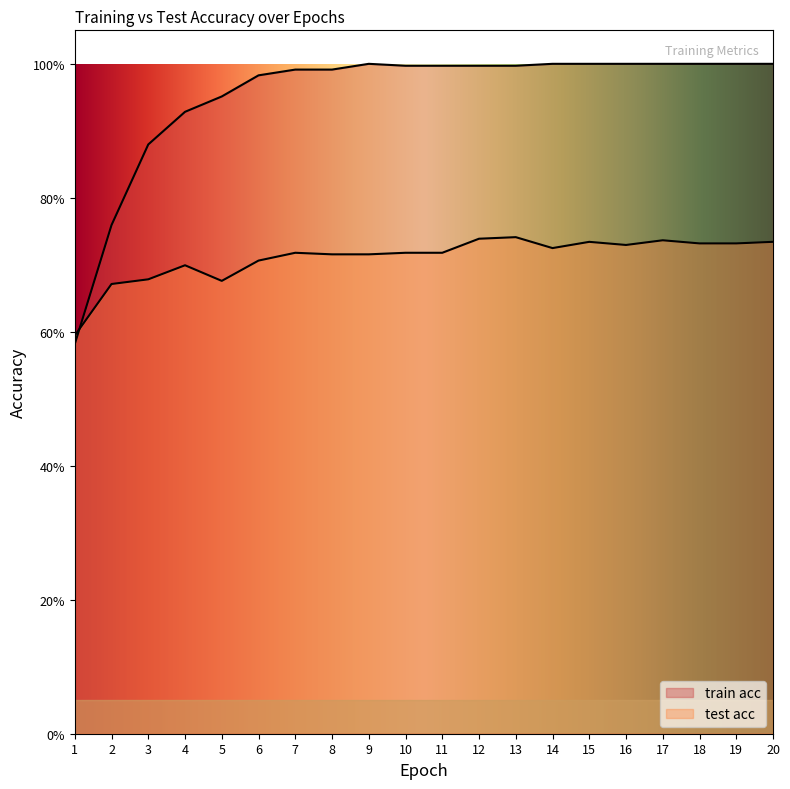

Where is the first local maximum for test acc?

4